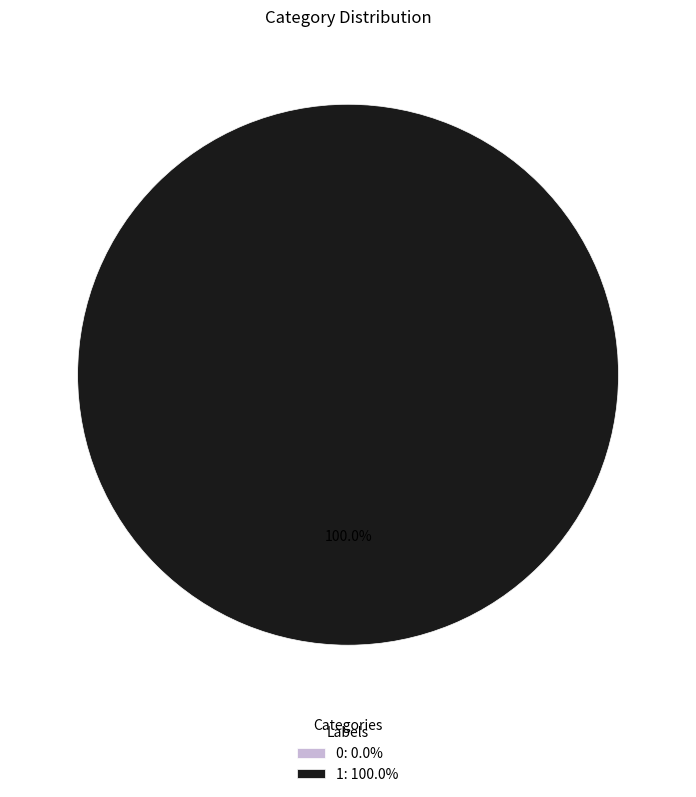

To the nearest percent, what is the difference between the 1 and 0 slice percentages?

100%